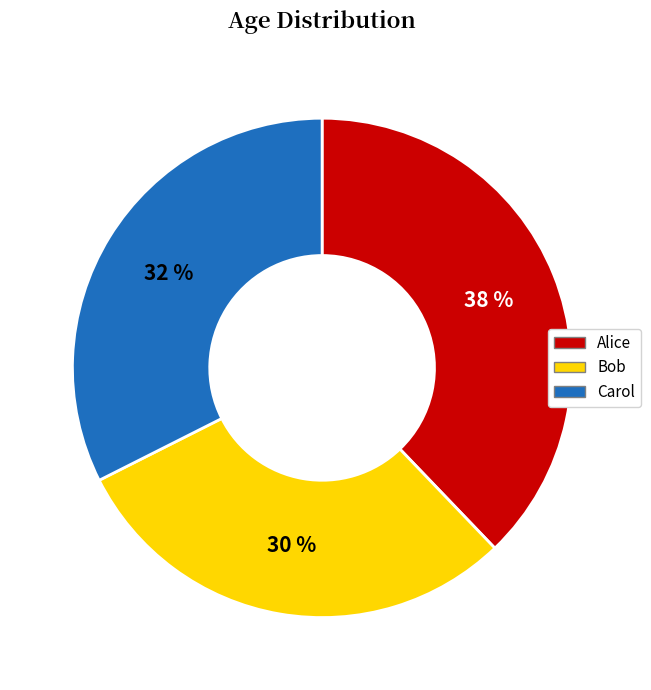

True or false: Bob accounts for 43% of the total.

False